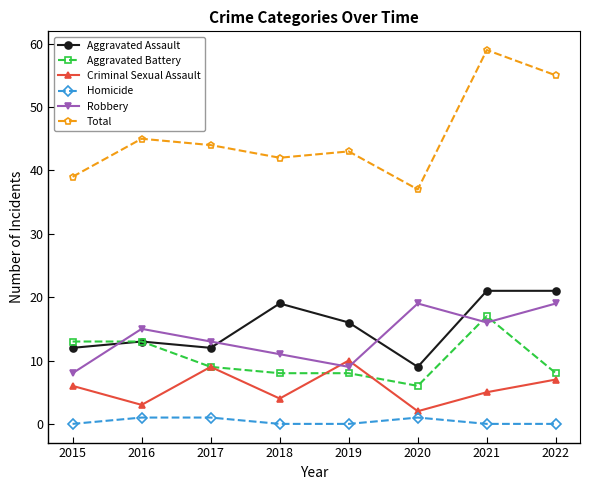

Reading right to left, what are all the values shown in this chart?

Aggravated Assault: 2022=21	2021=21	2020=9	2019=16	2018=19	2017=12	2016=13	2015=12
Aggravated Battery: 2022=8	2021=17	2020=6	2019=8	2018=8	2017=9	2016=13	2015=13
Criminal Sexual Assault: 2022=7	2021=5	2020=2	2019=10	2018=4	2017=9	2016=3	2015=6
Homicide: 2022=0	2021=0	2020=1	2019=0	2018=0	2017=1	2016=1	2015=0
Robbery: 2022=19	2021=16	2020=19	2019=9	2018=11	2017=13	2016=15	2015=8
Total: 2022=55	2021=59	2020=37	2019=43	2018=42	2017=44	2016=45	2015=39